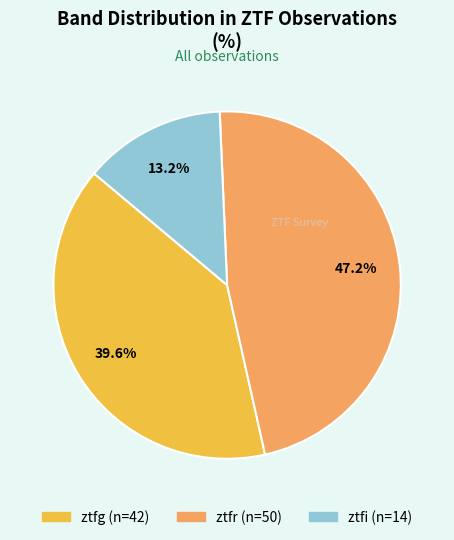

Is ztfr the majority of the pie?

No